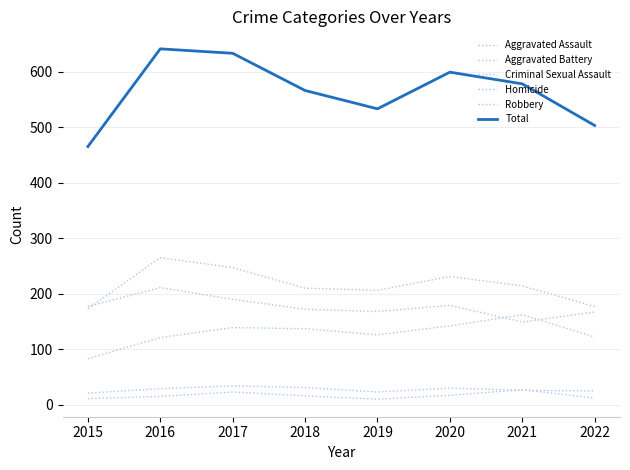

What is the value of the Criminal Sexual Assault point at the 8th from the left?

25